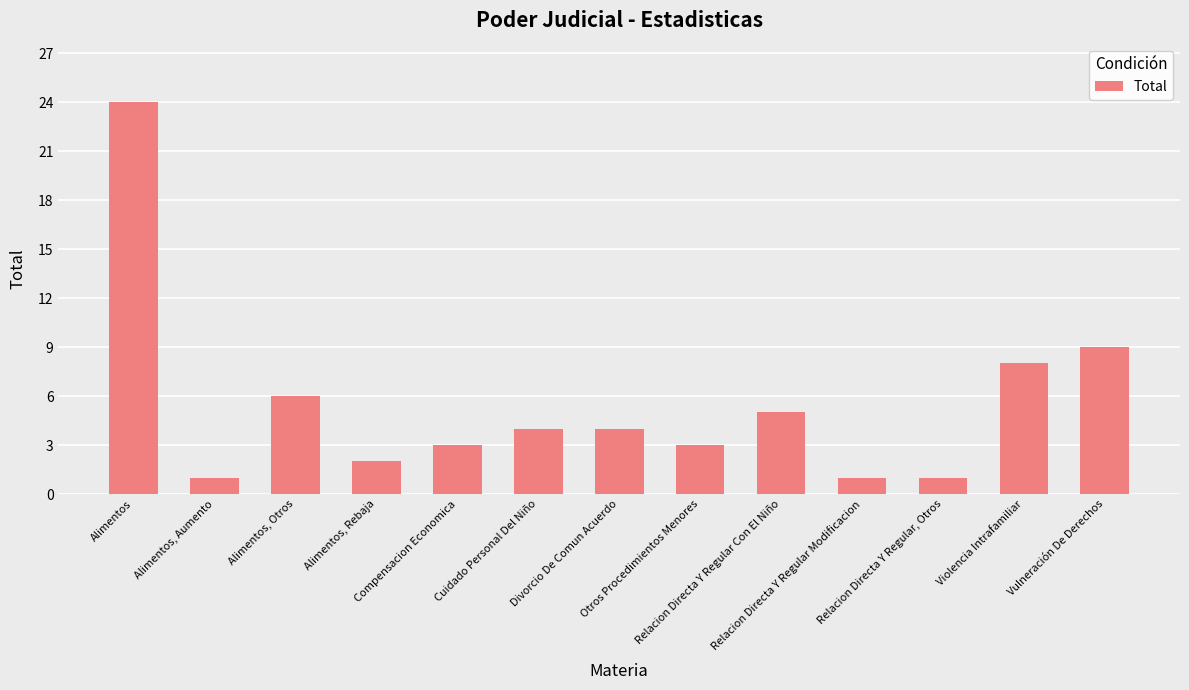

How many data points does each series have?

13